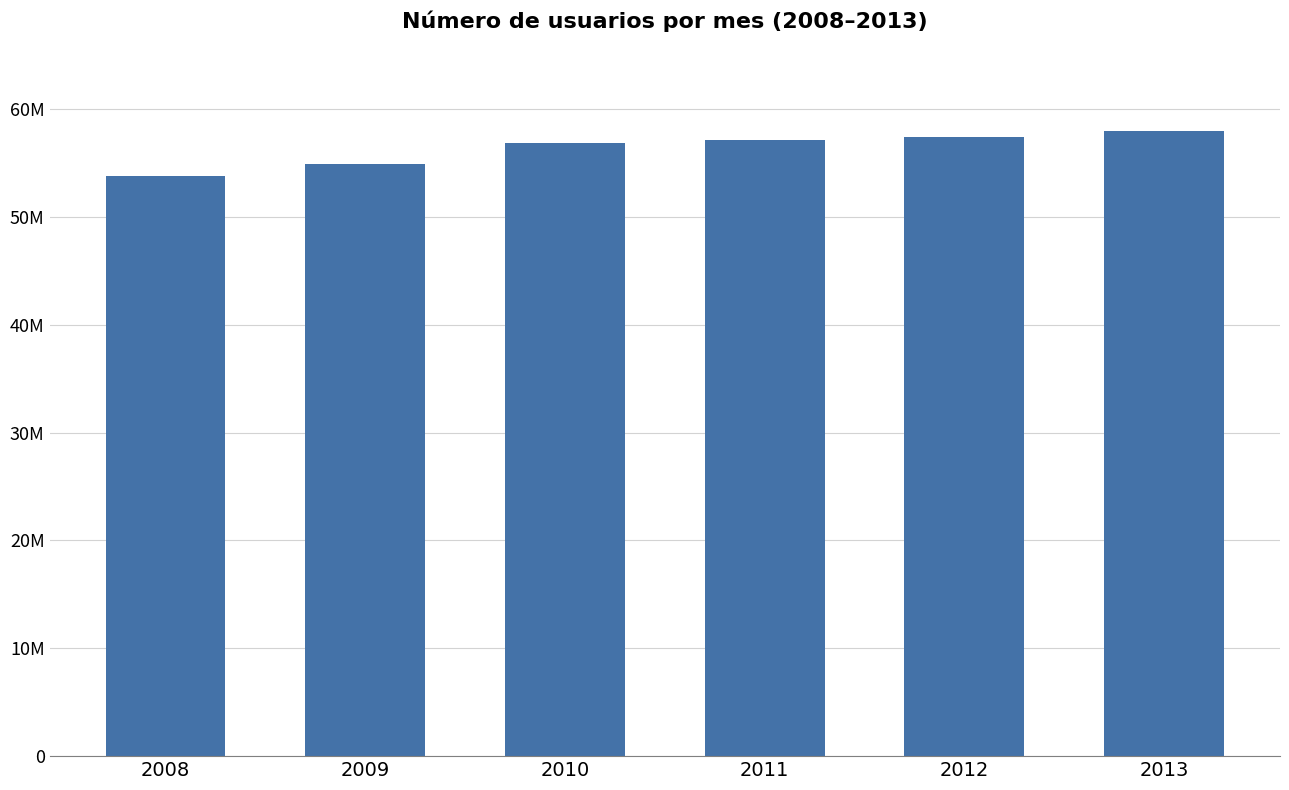

What is the average value?

56351495